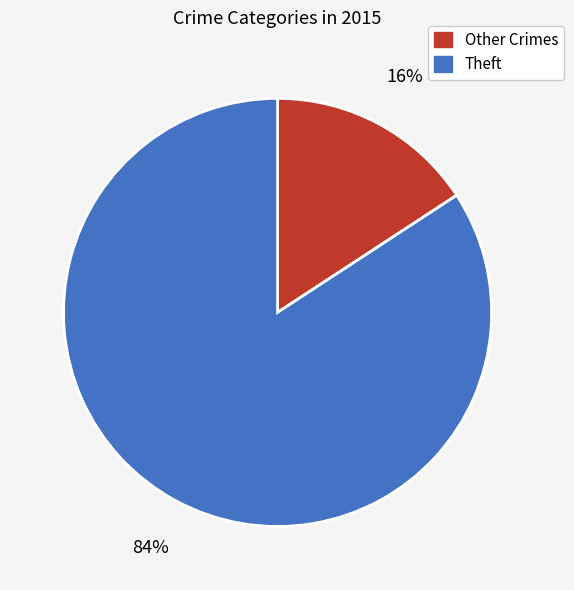

Between Theft and Other Crimes, which is larger?

Theft